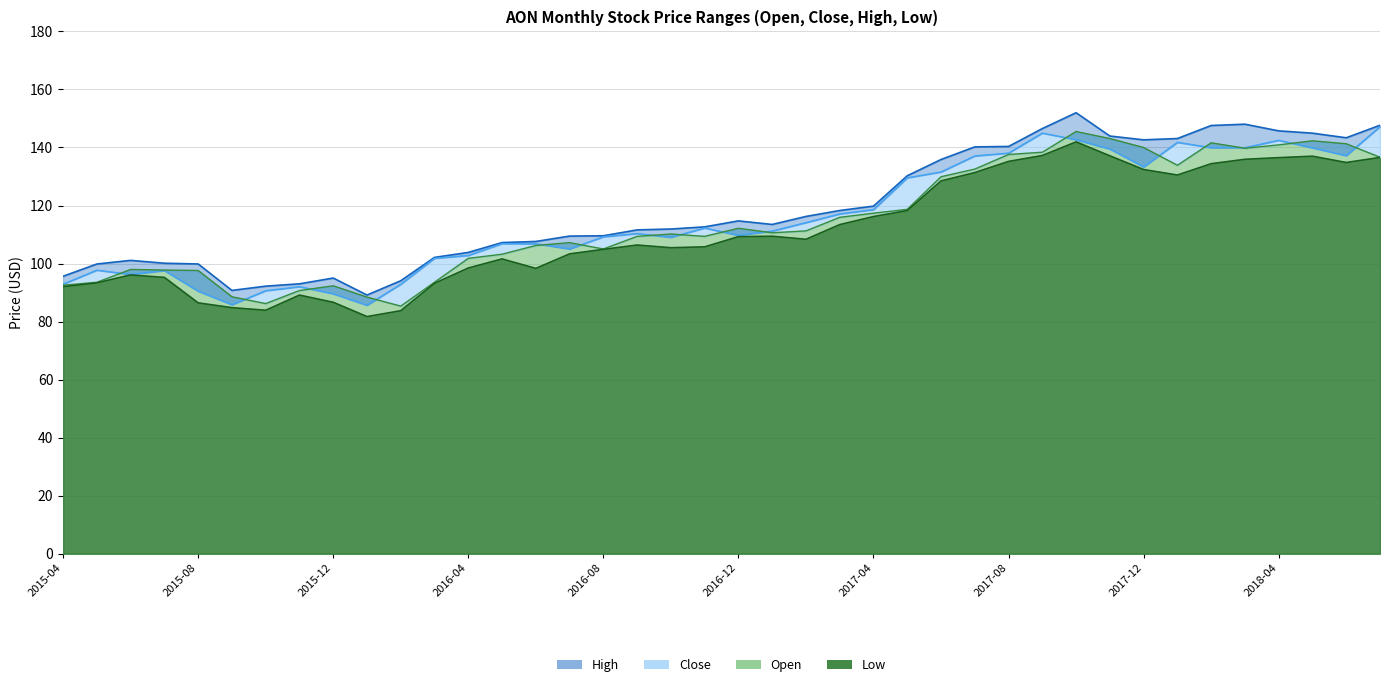

How many interior local peaks does the high series have?

5